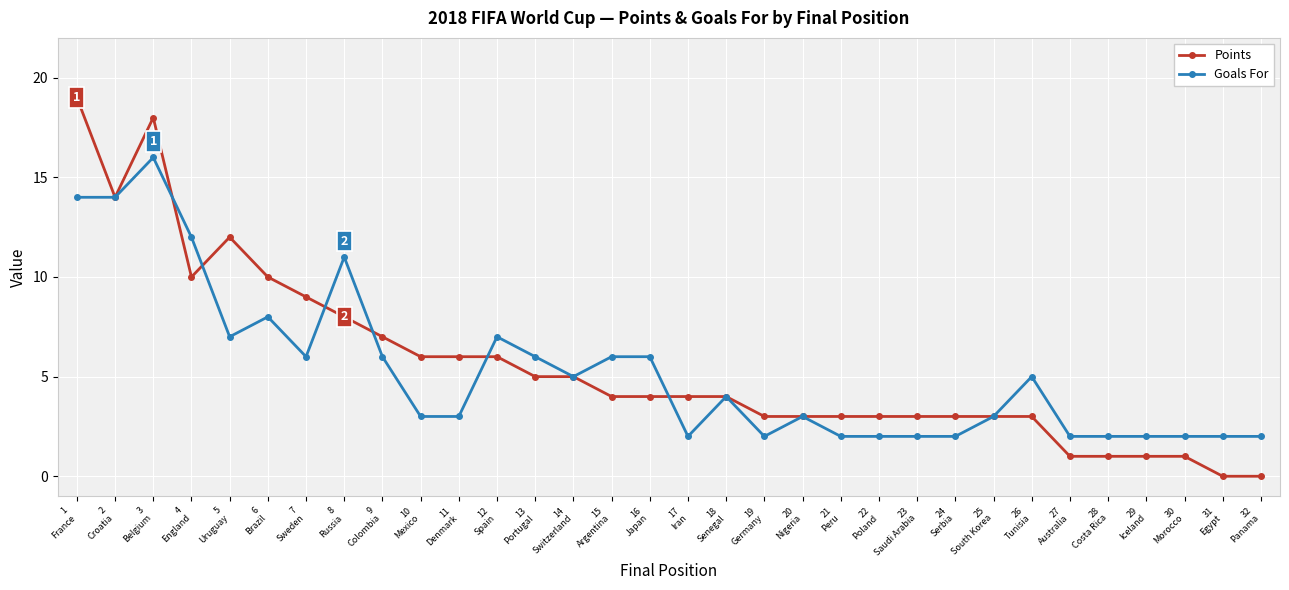

Which series has the widest spread of values?

Points